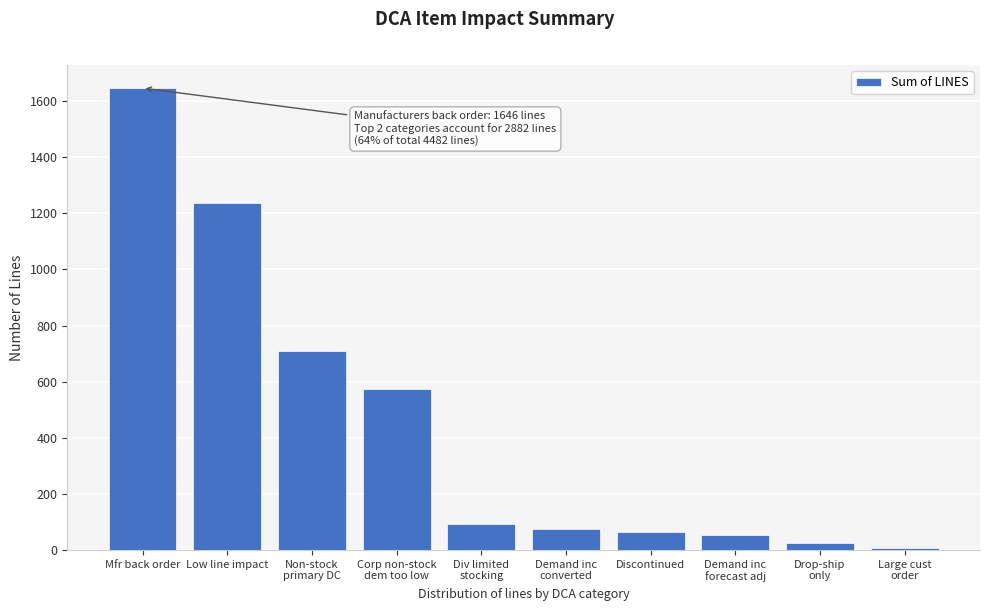

Reading left to right, extract all data points from this chart.

1646	1236	708	573	94	74	66	53	24	8